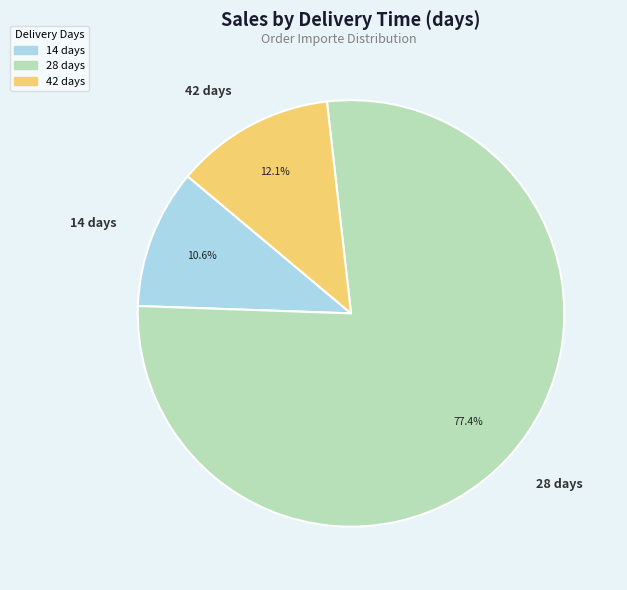

What is the largest slice in the pie chart?

28 days